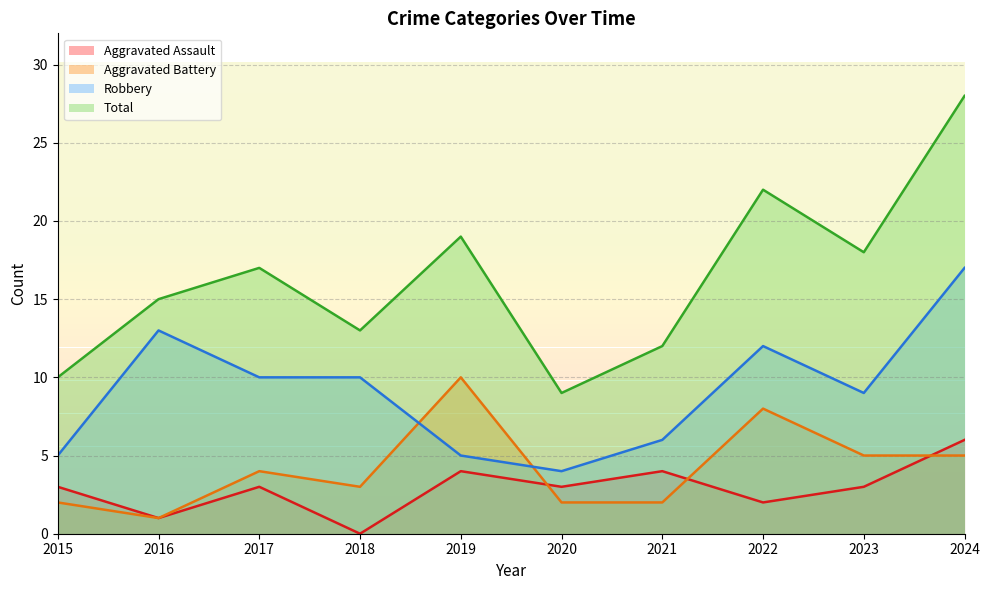

In Aggravated Battery, how many points are higher than both neighbors (excluding endpoints)?

3